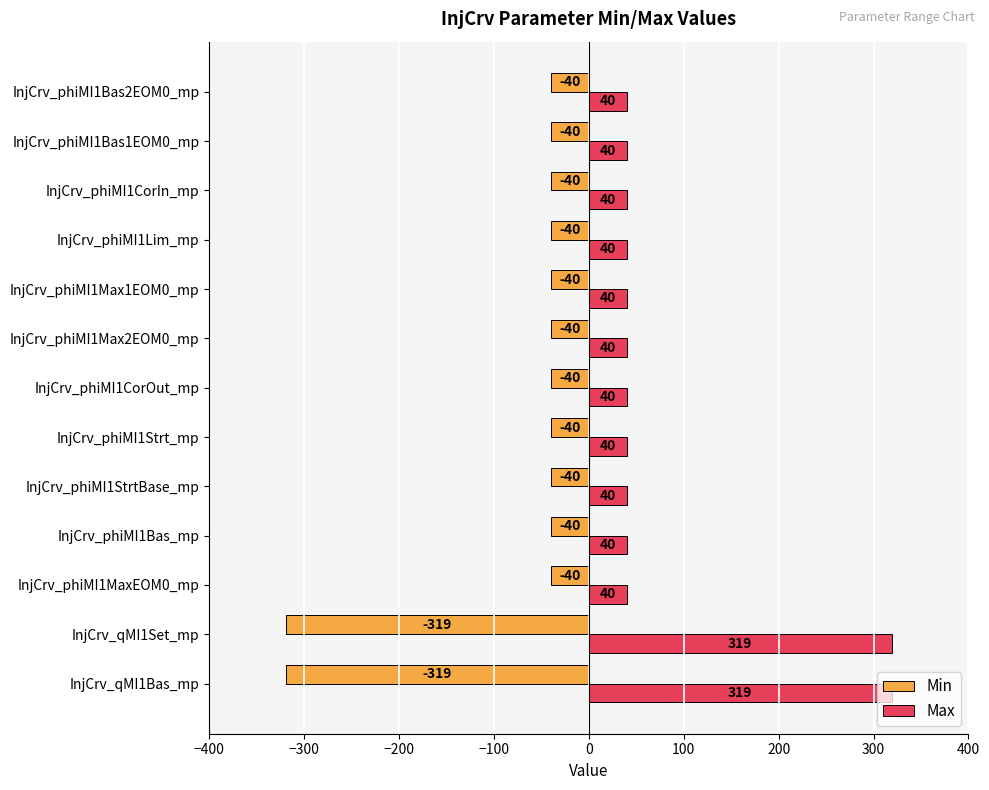

What is the average value of the Max series?

83